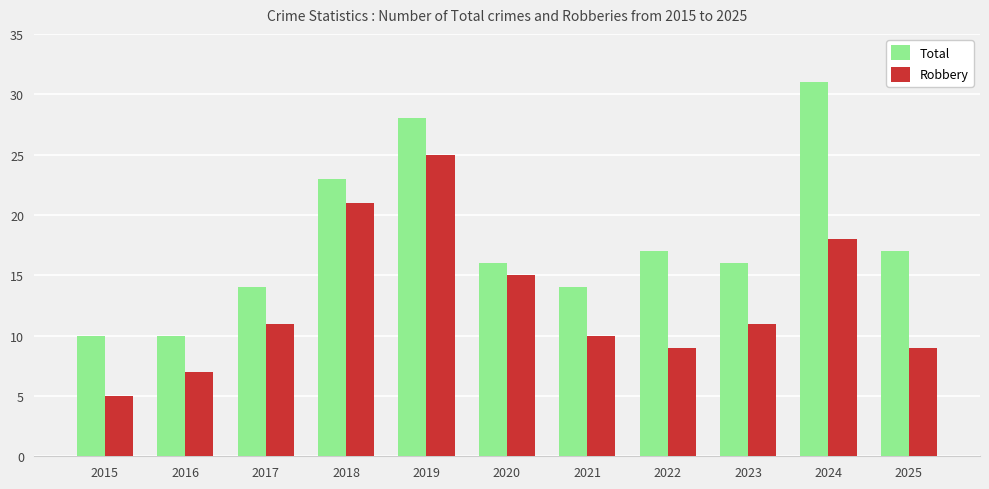

Which series has the largest total across all categories?

Total